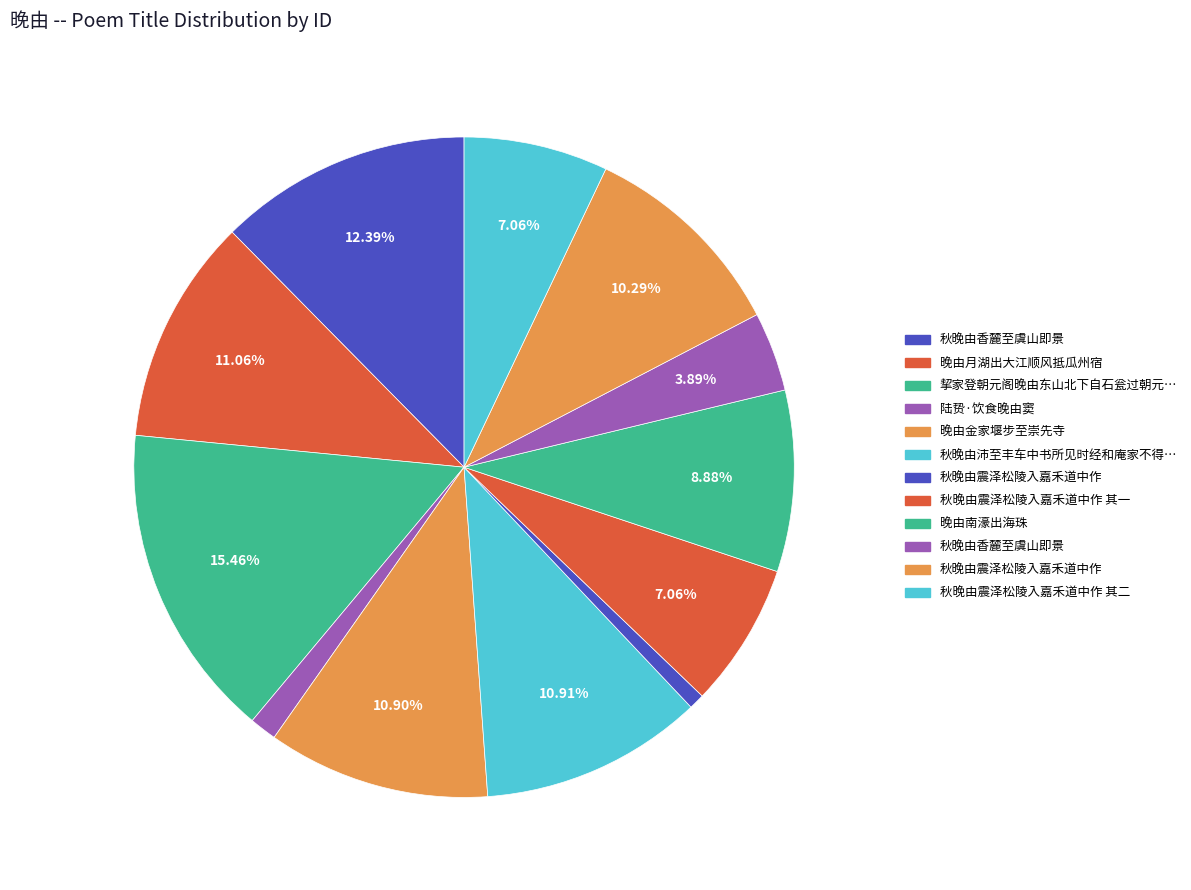

Which slice is the largest?

挈家登朝元阁晚由东山北下自石瓮过朝元山路并斯飞亭皆当日亲为开置今复经从因留拙句